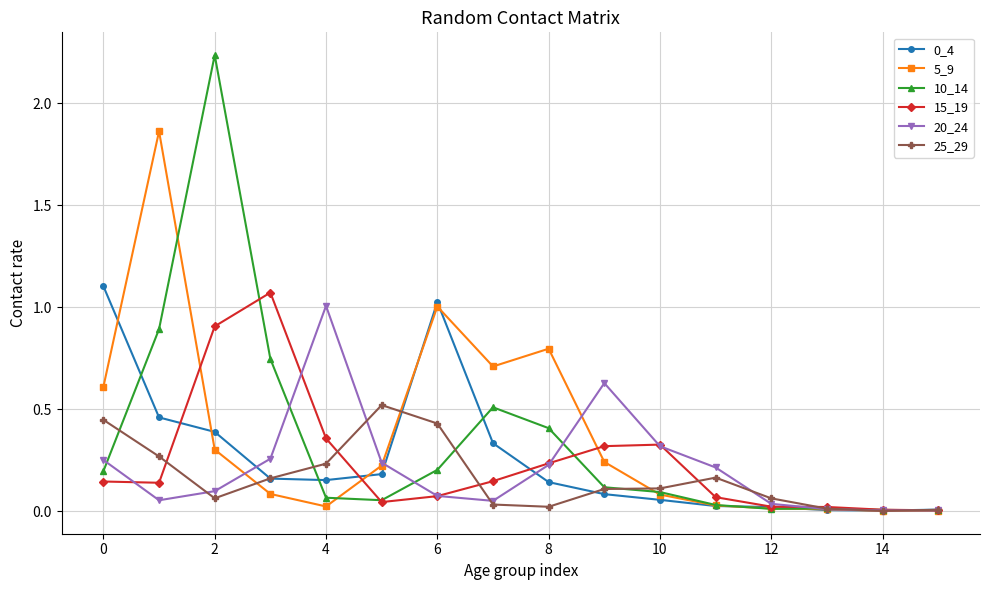

True or false: 15_19 has more than 1 points higher than both neighbors.

True